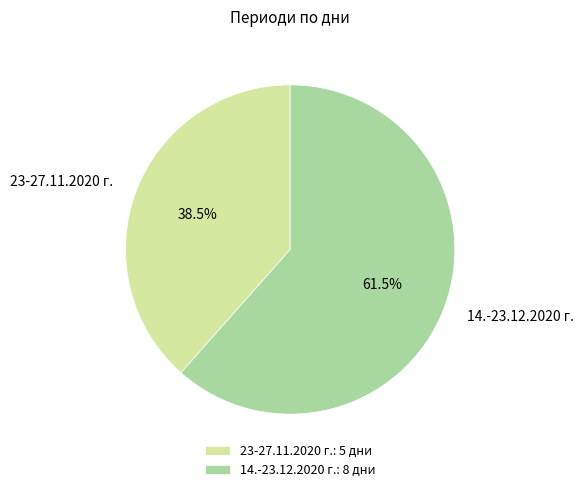

Is it true that 14.-23.12.2020 г. is 49% of the pie?

False